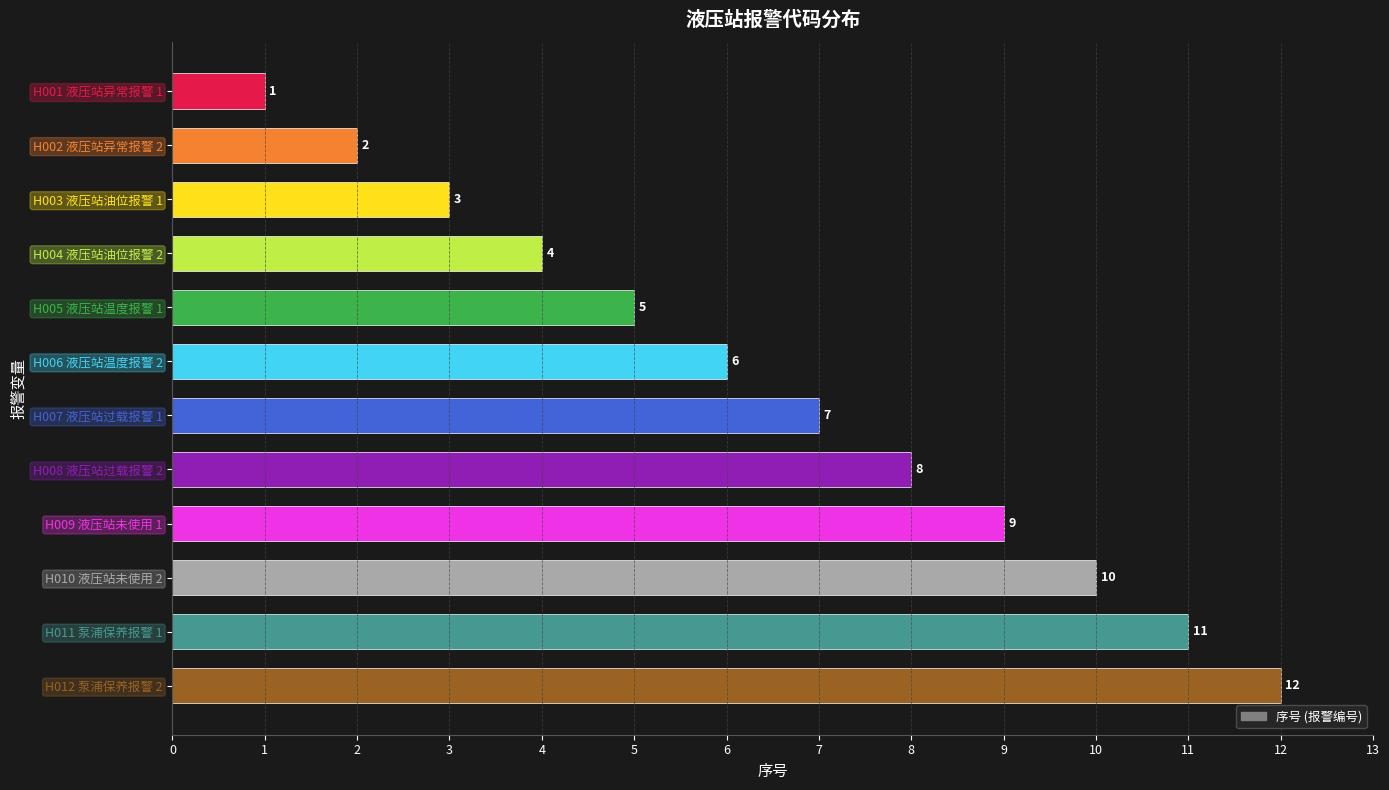

What is the difference between the maximum and minimum values?

11